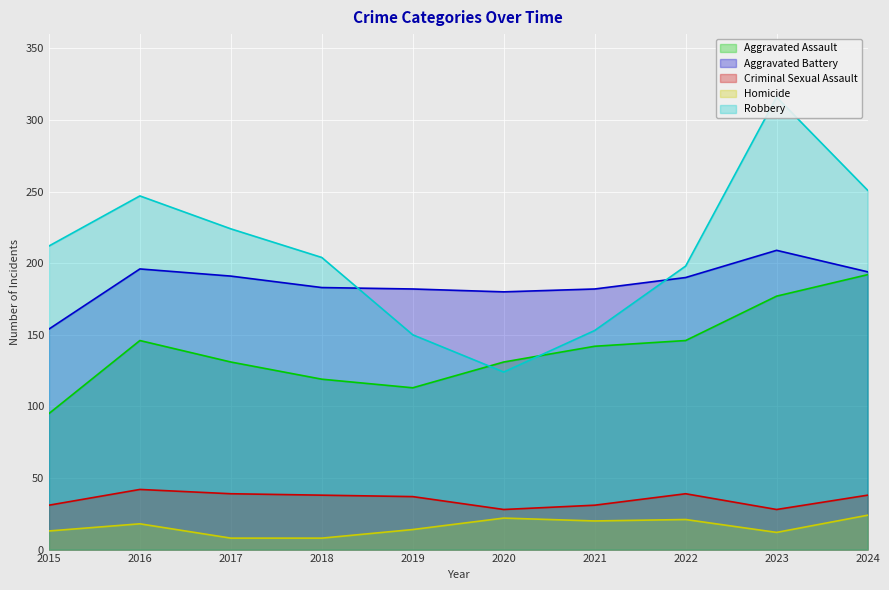

Where does the Aggravated Assault series first go above 142?

2016